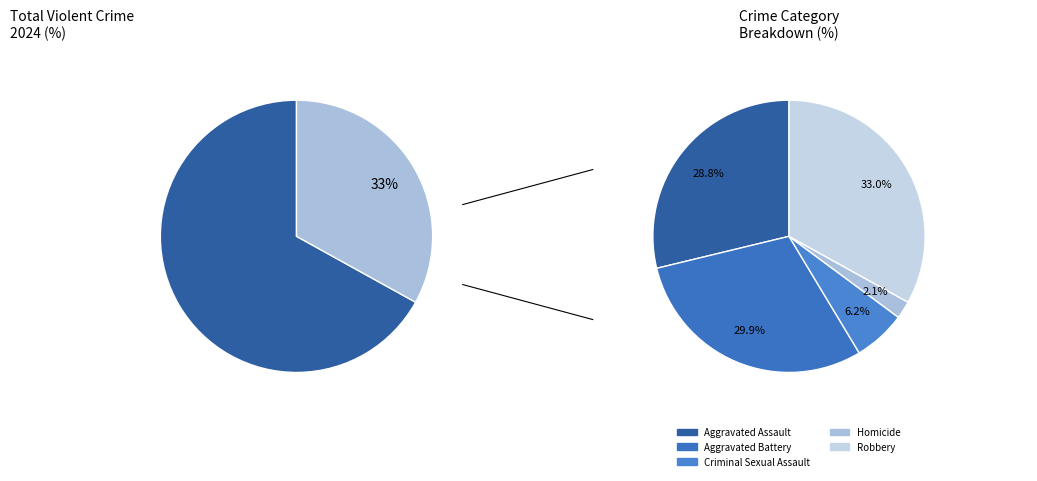

Does Robbery account for over 50% of the chart?

No